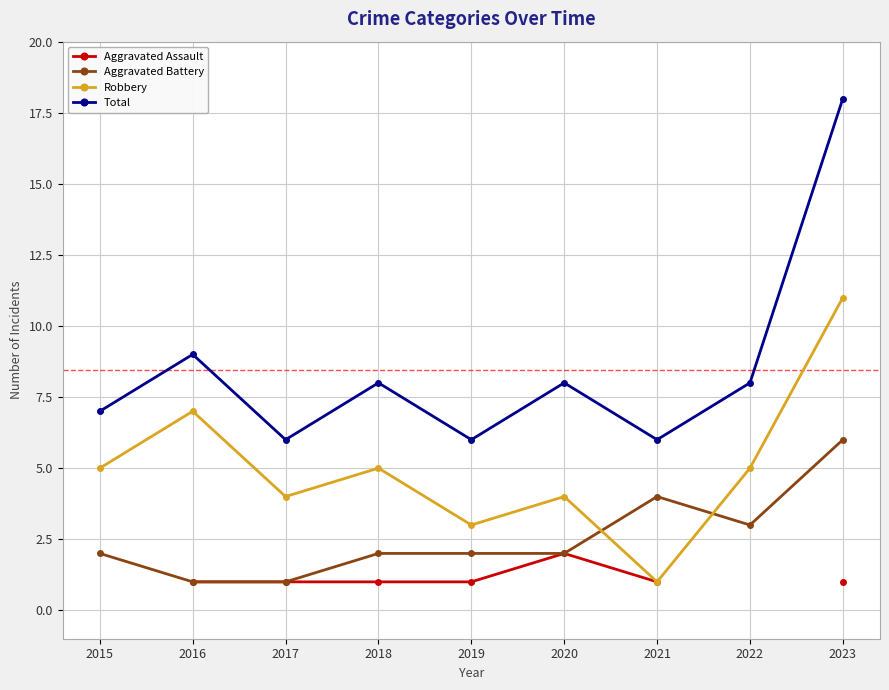

How many values in the Aggravated Battery series are below 2?

2